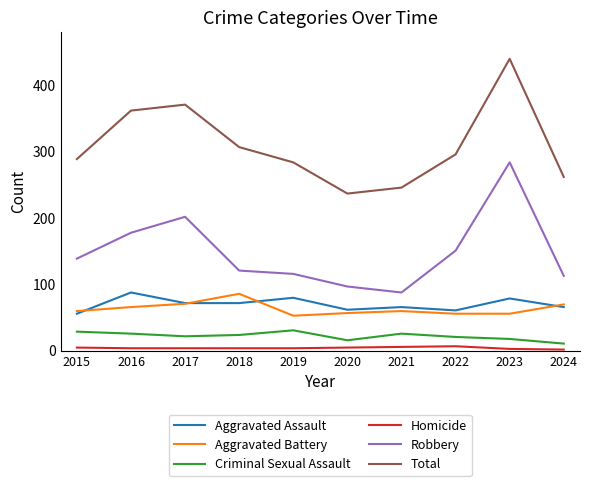

Between 2016 and 2022, which series saw the biggest shift?

Total